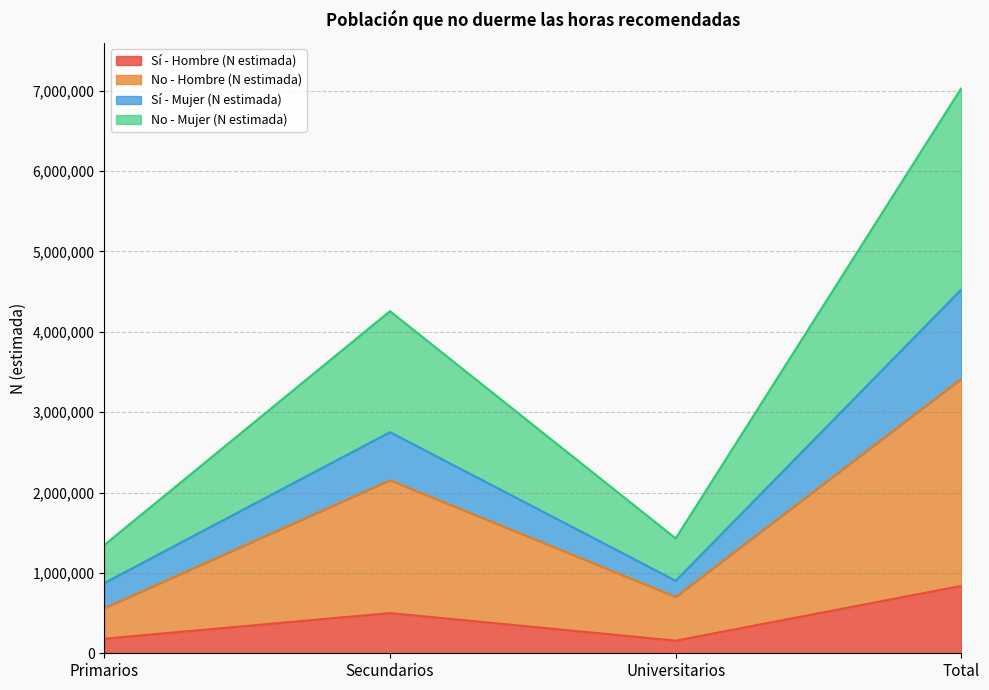

What is the label of the 1st point from the right?

Total